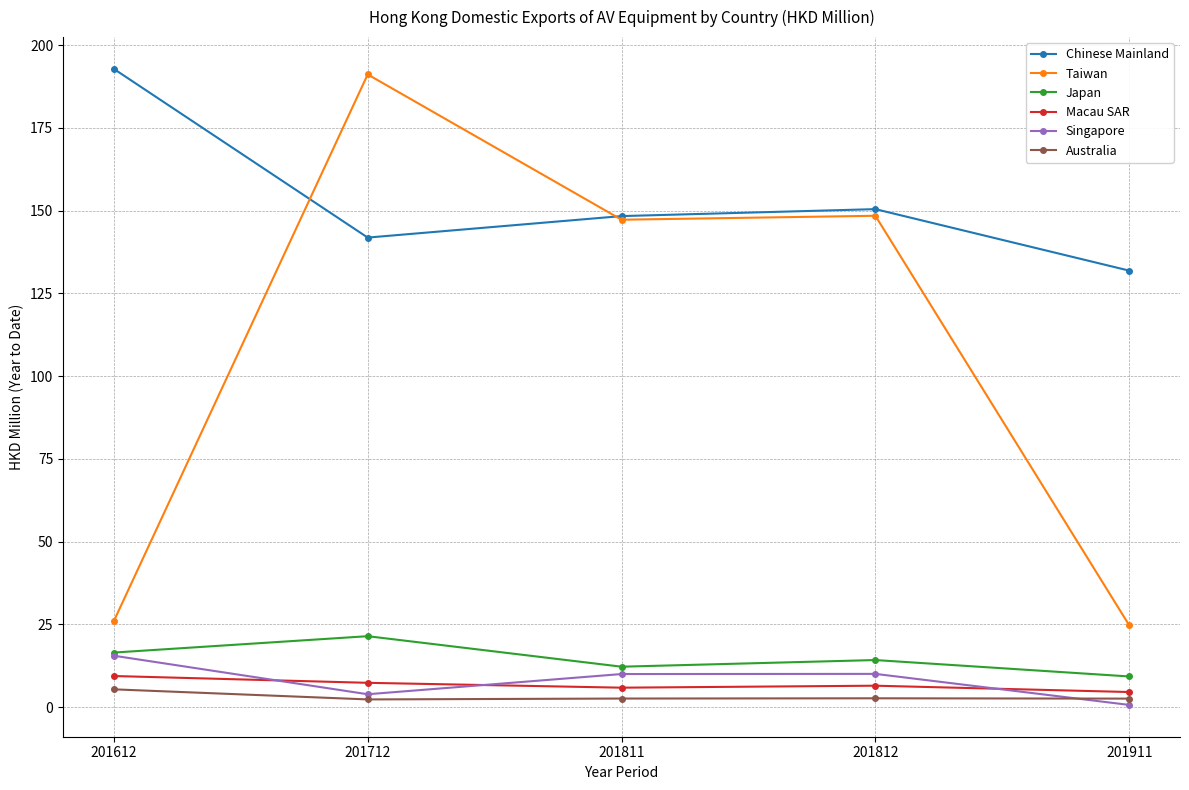

True or false: Macau SAR and Chinese Mainland cross at least once.

False